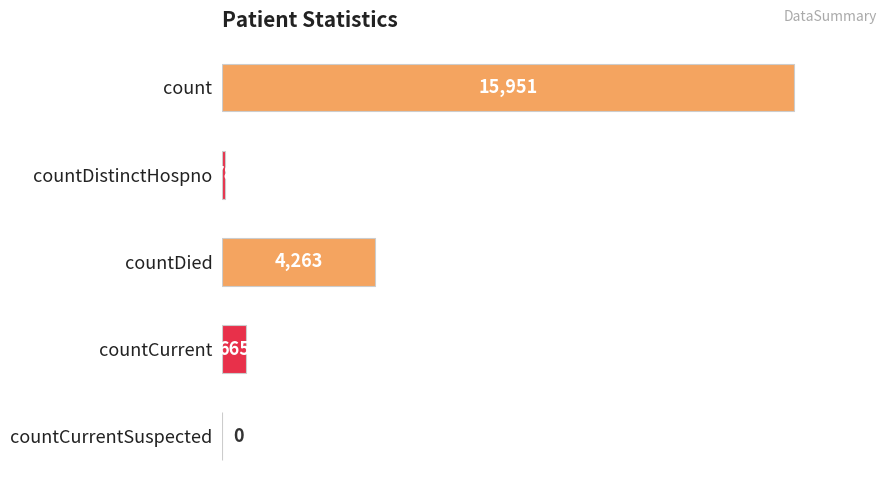

What is the approximate value at countCurrent?

665